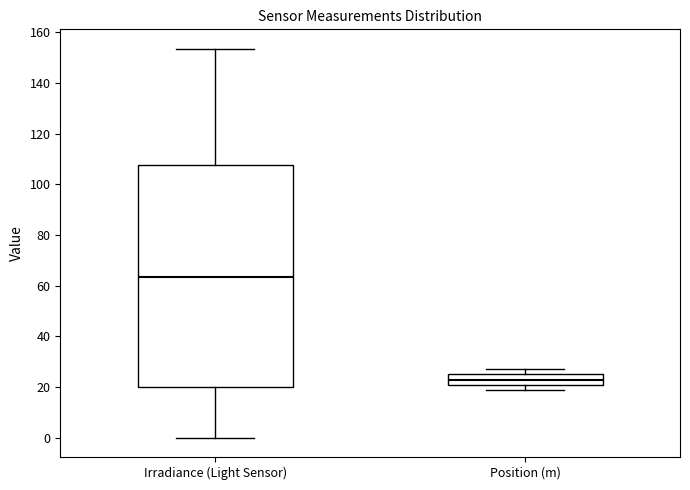

Which box has the lowest median line?

Position (m)